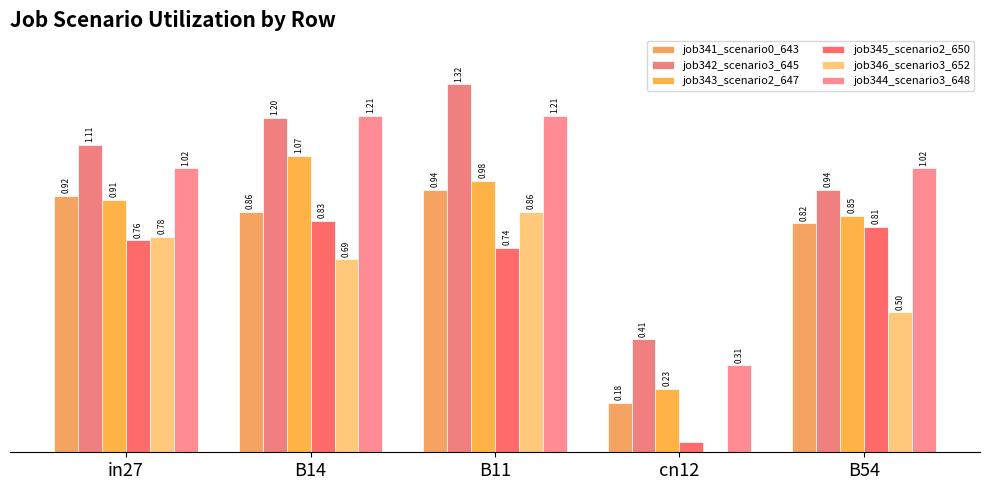

Reading right to left, extract all data points from this chart.

job341_scenario0_643: 0.8	0.2	0.9	0.9	0.9
job342_scenario3_645: 0.9	0.4	1.3	1.2	1.1
job343_scenario2_647: 0.8	0.2	1.0	1.1	0.9
job345_scenario2_650: 0.8	0.0	0.7	0.8	0.8
job346_scenario3_652: 0.5	0.0	0.9	0.7	0.8
job344_scenario3_648: 1.0	0.3	1.2	1.2	1.0